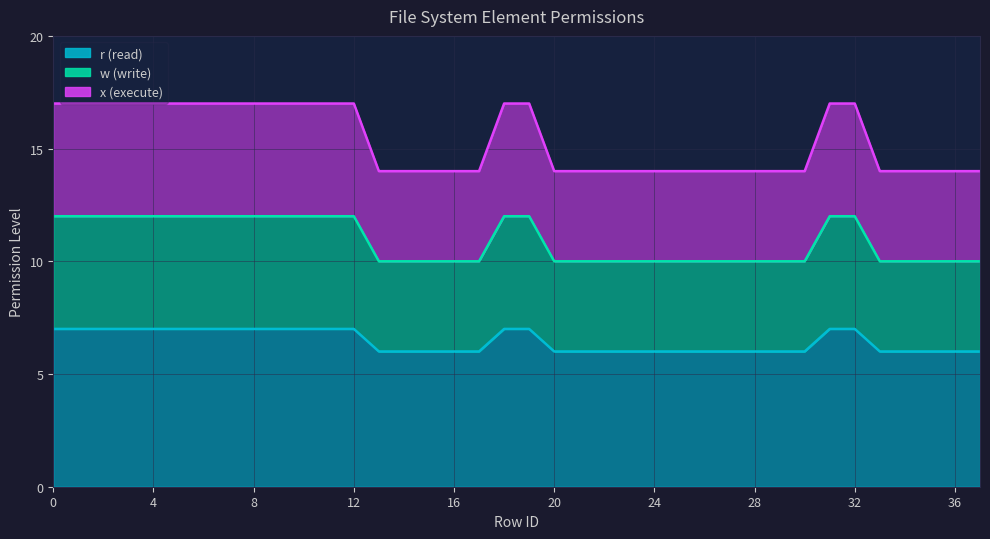

Which category has the lowest value in the w series?

13